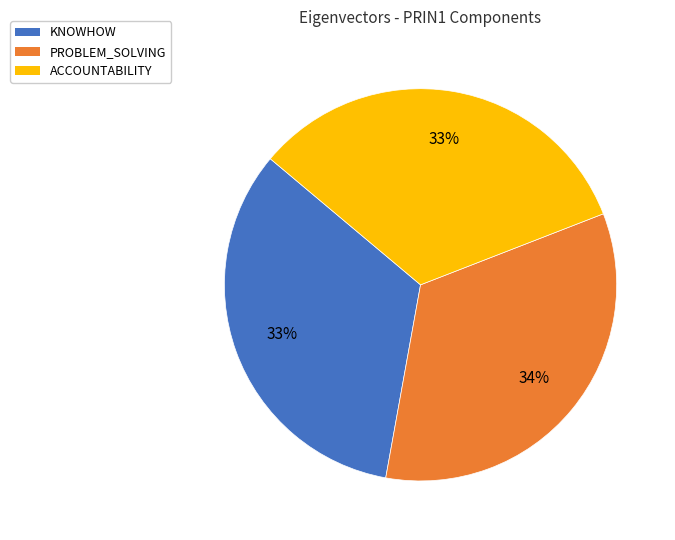

How many slices are in this pie chart?

3